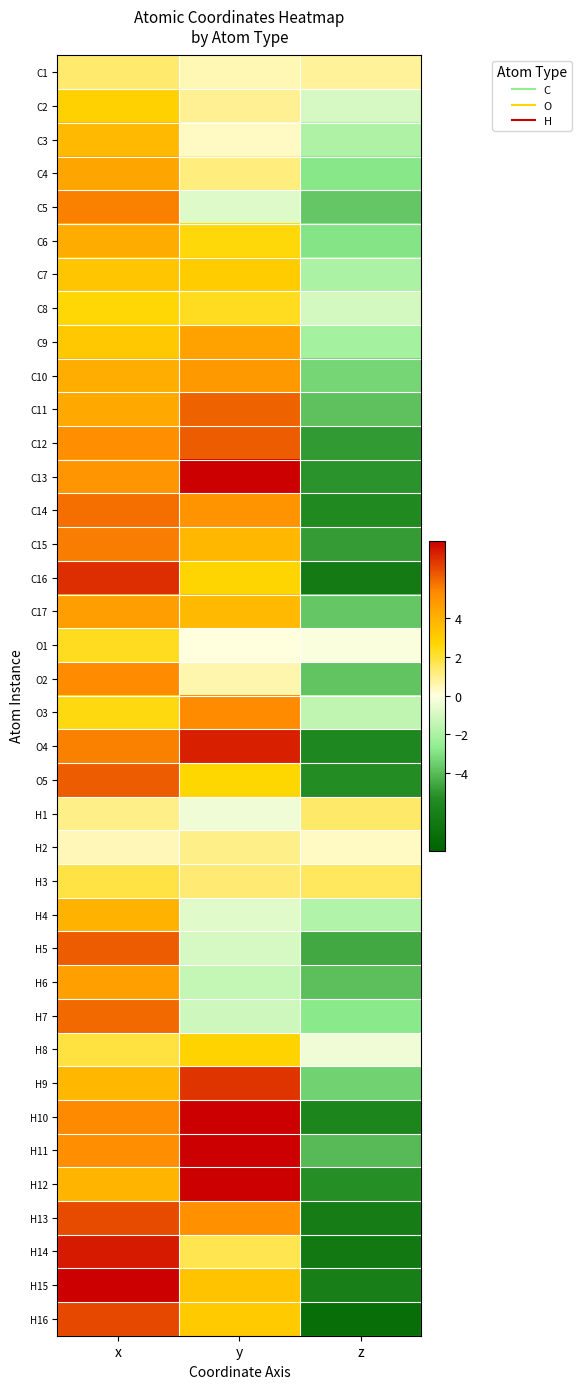

How many categories are shown in the chart?

3